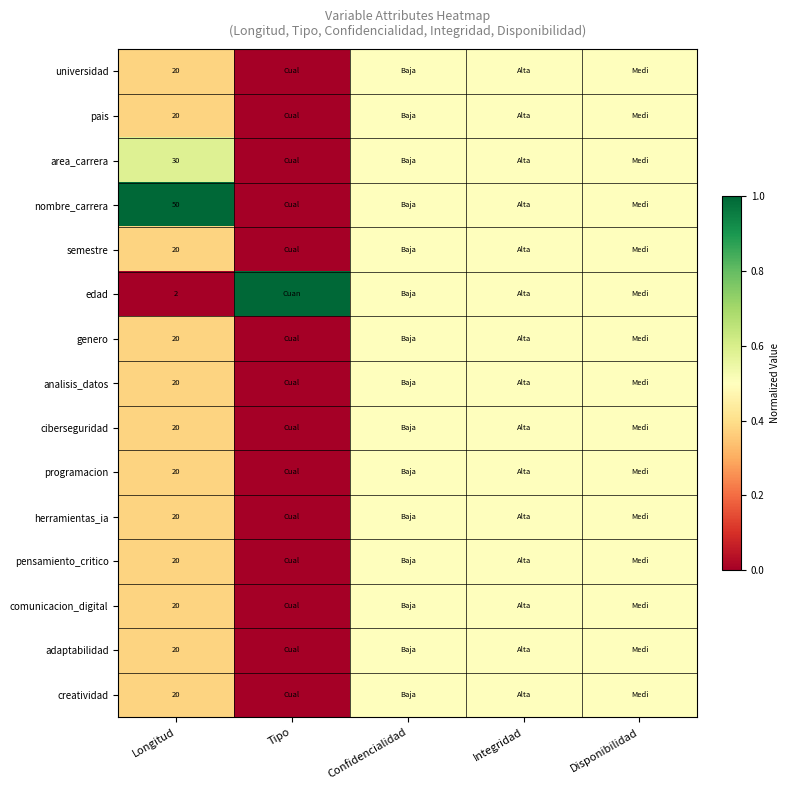

Count the number of data series in this chart.

15